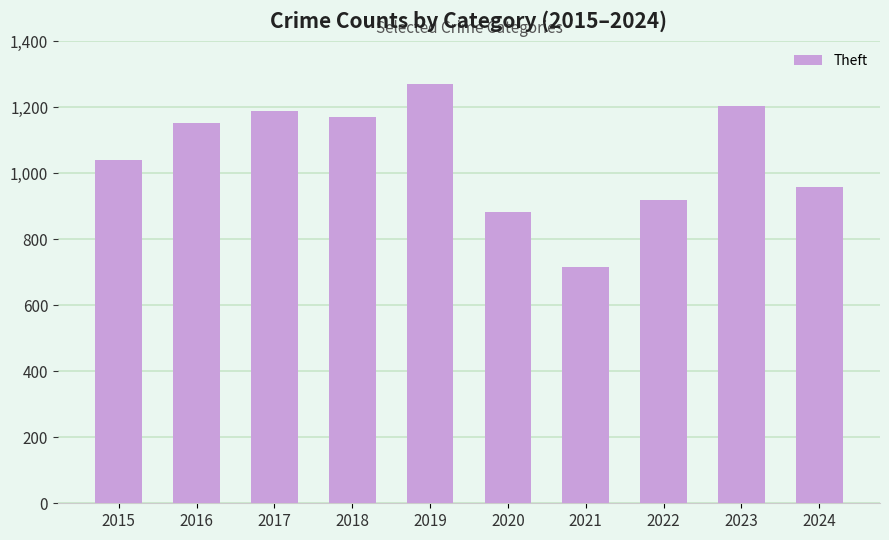

What is the average value?

1050